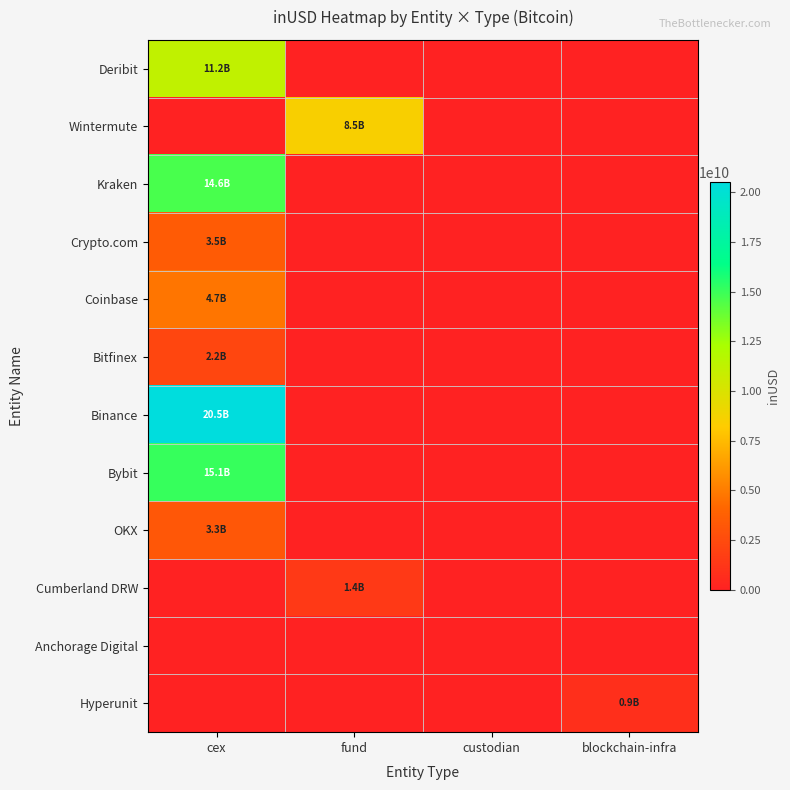

Count the number of categories in the chart.

4